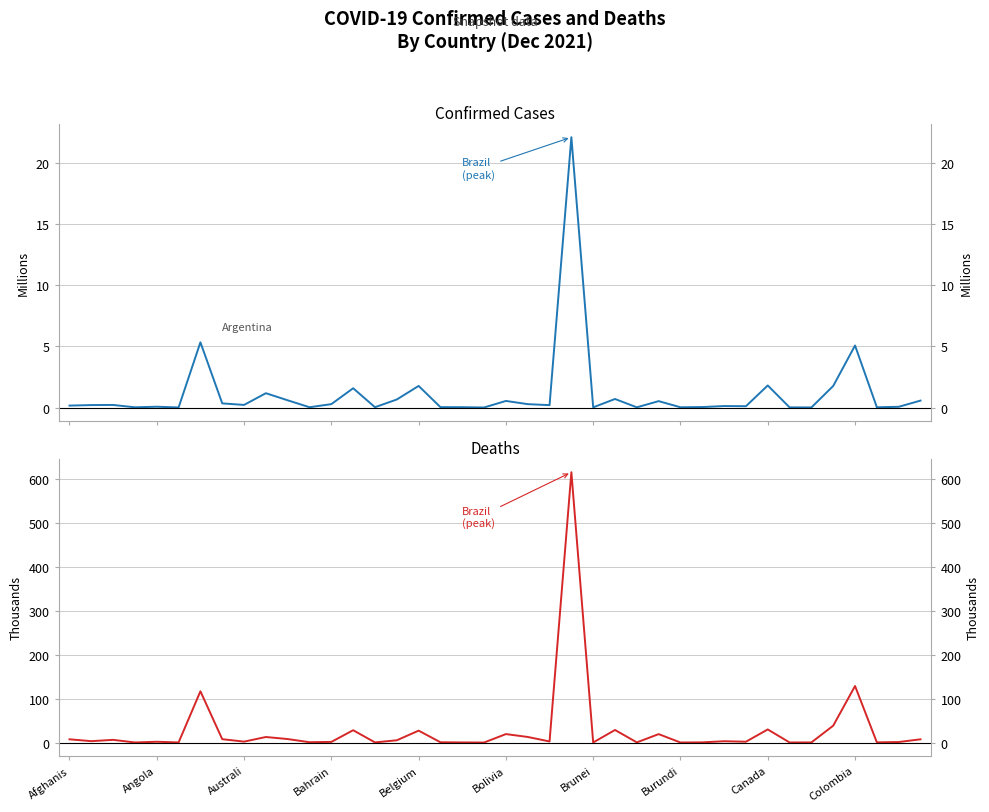

Is this an area chart (filled region under the line)?

No